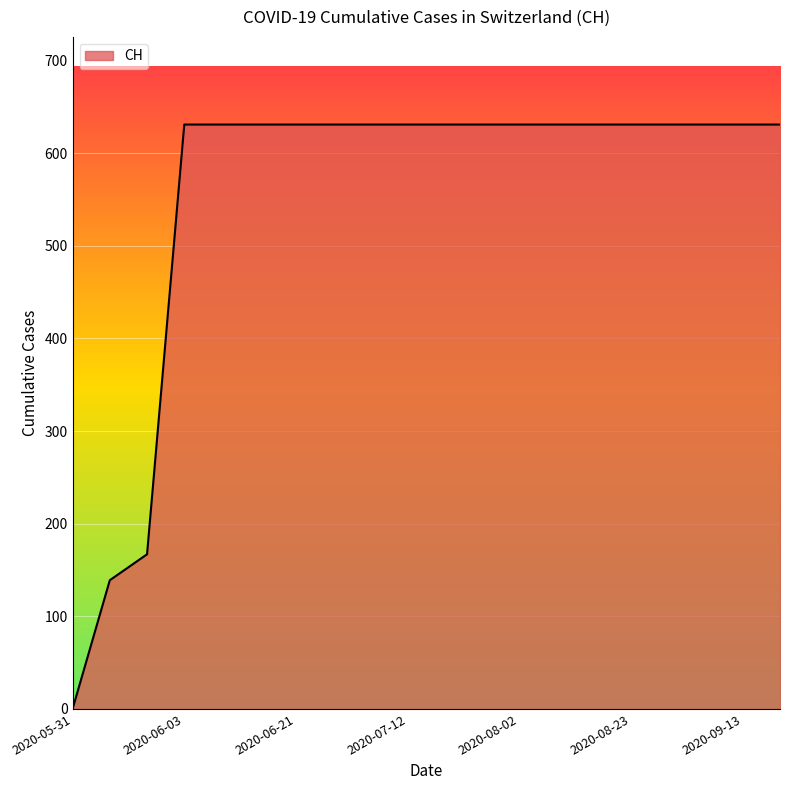

Does the chart display data point markers on the line(s)?

No